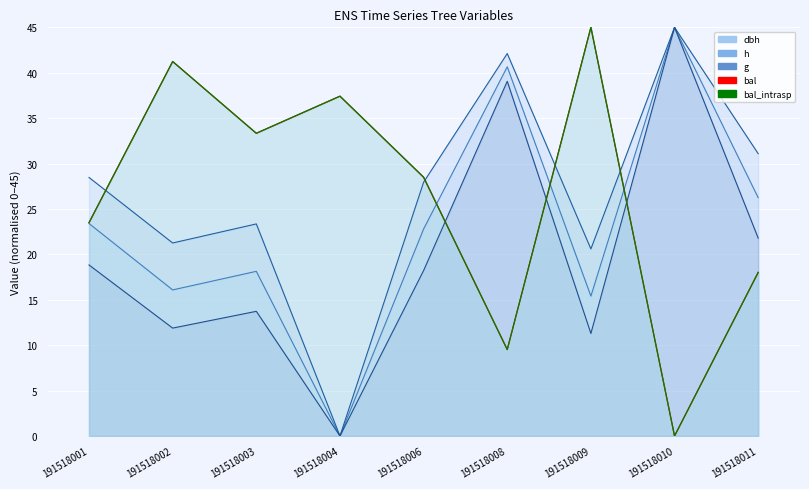

Between 191518003 and 191518006, which is larger?

191518006